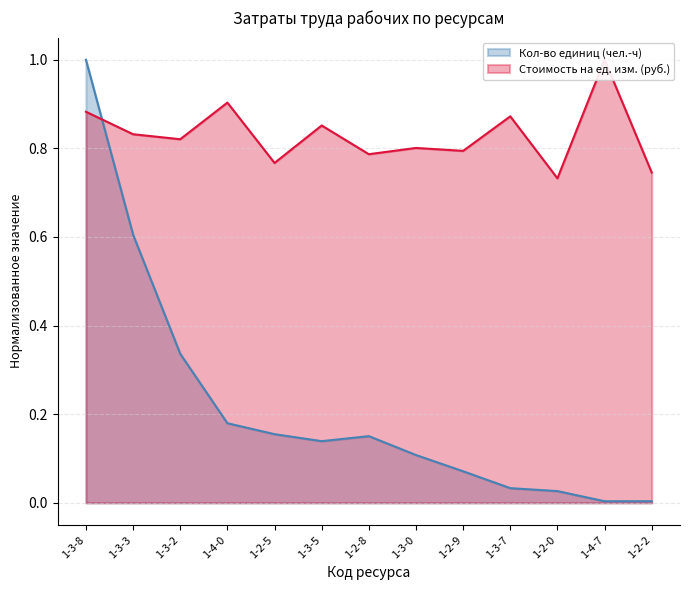

True or false: Кол-во единиц (чел.-ч) has more than 1 points higher than both neighbors.

False